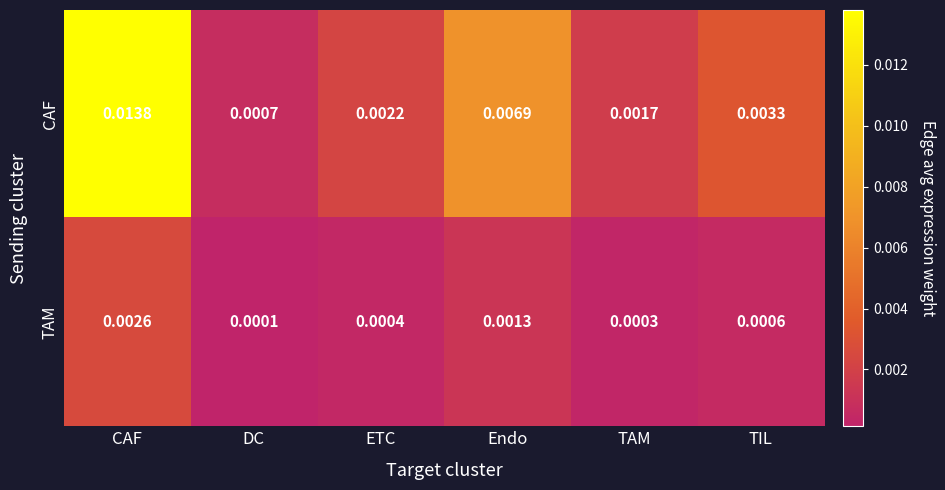

Count the number of data series in this chart.

2